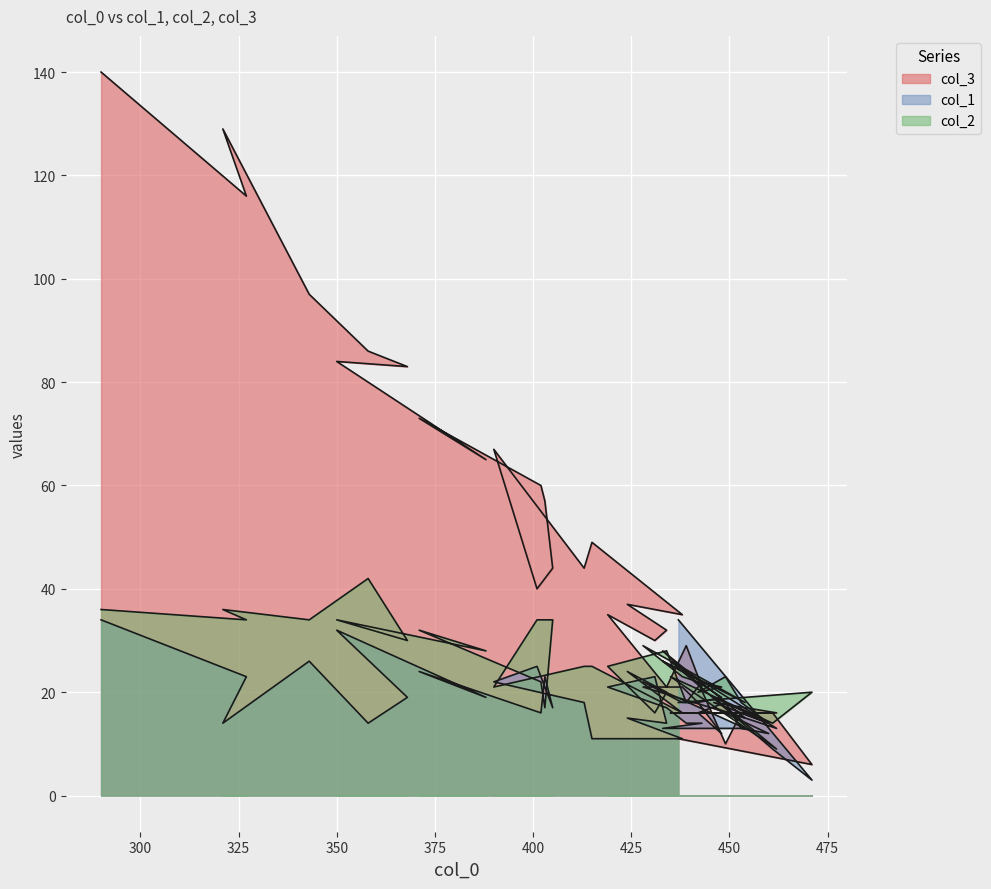

List the series in order of their overall mean, lowest first.

col_1, col_2, col_3